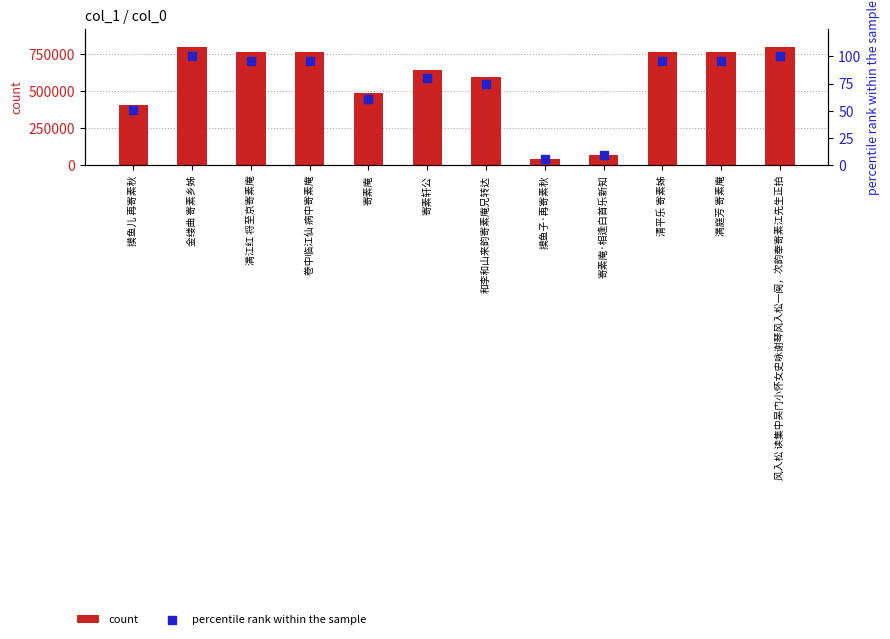

Which series has the largest total across all categories?

count